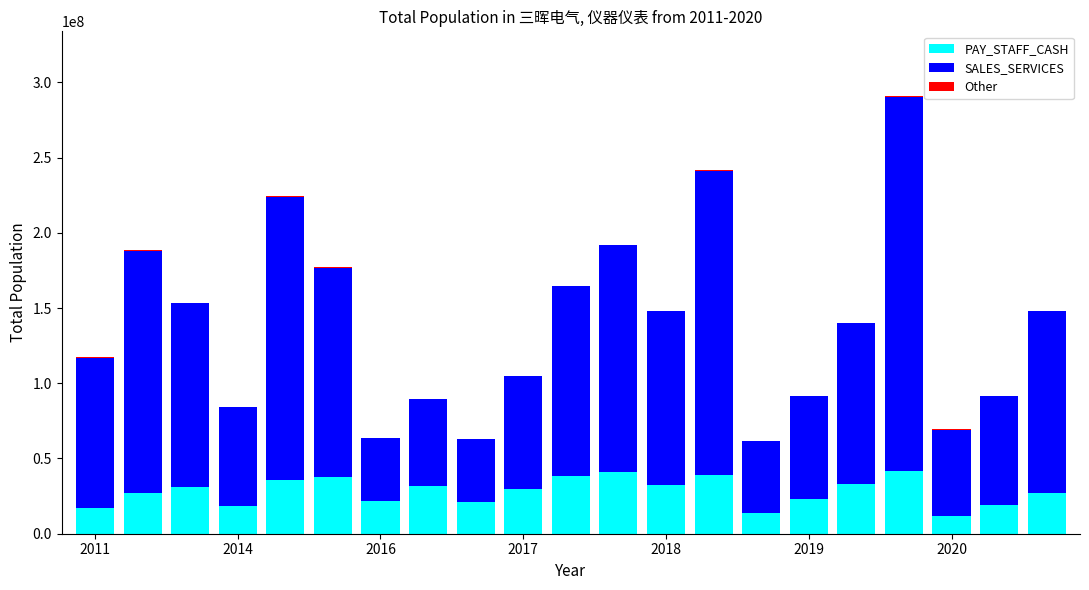

Are the bars grouped side by side (vs. stacked)?

No